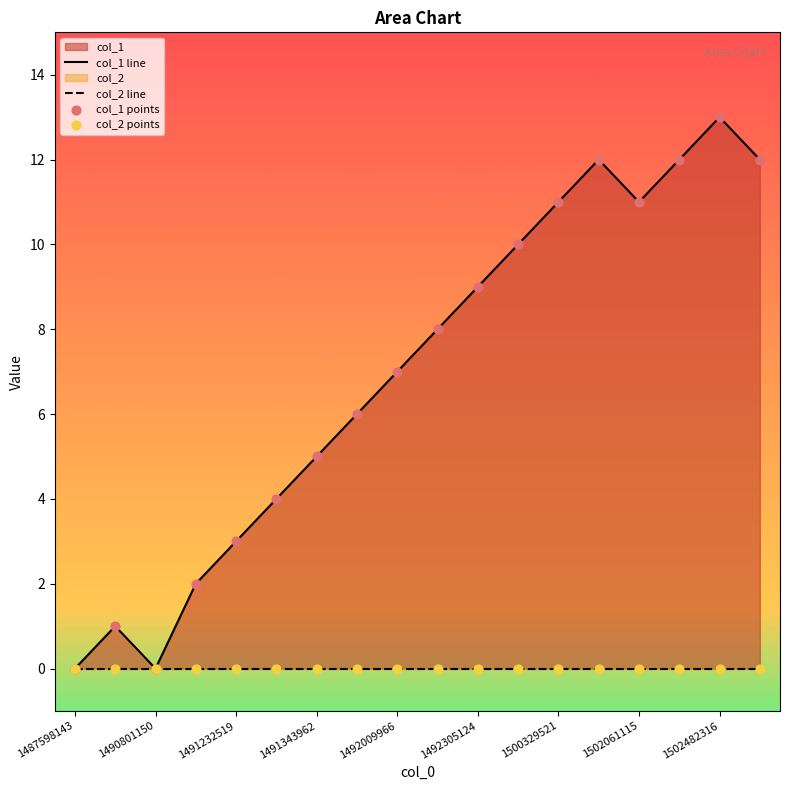

Which series reaches the maximum Y coordinate?

col_1 line